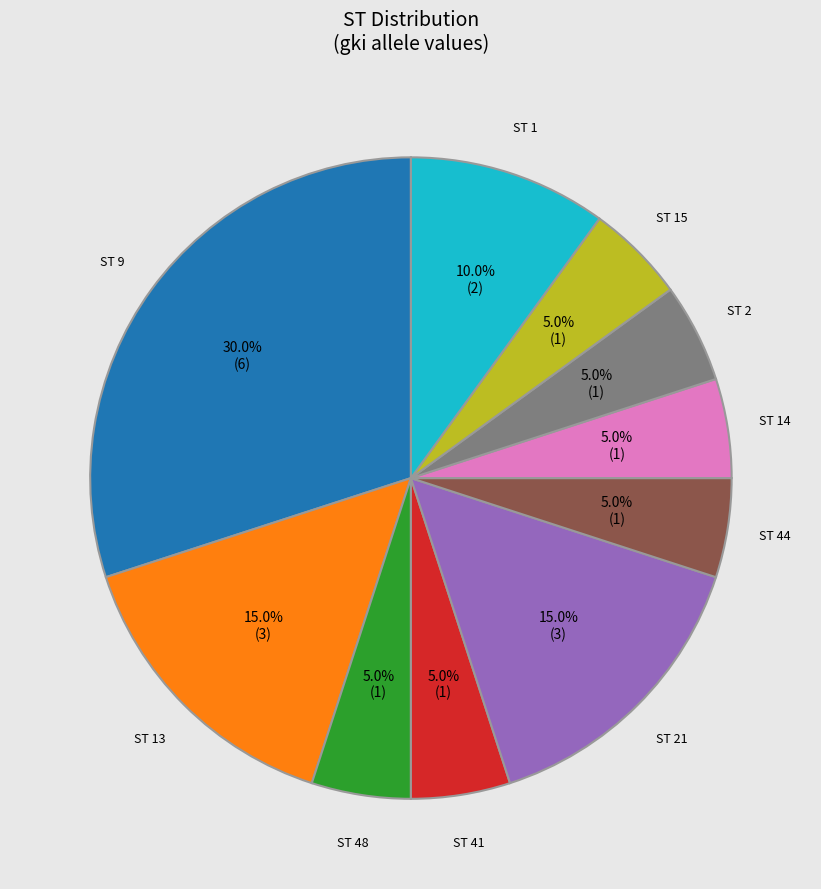

Is there any slice that represents more than half of the pie?

No